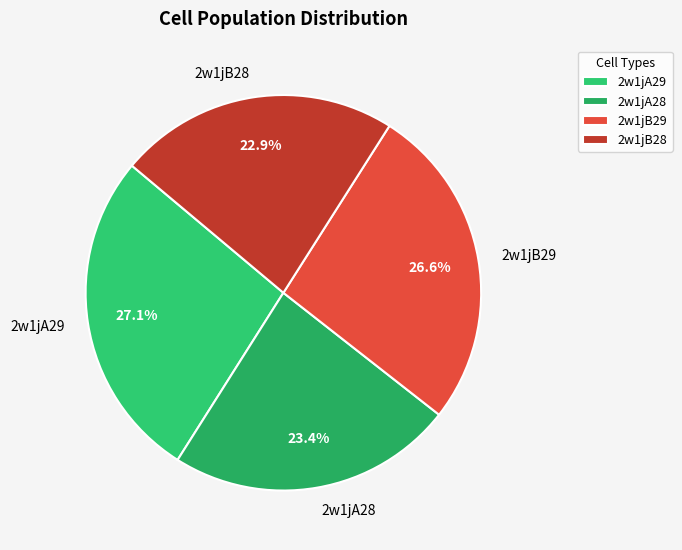

Combined, do 2w1jA29 and 2w1jB29 account for over 50%?

Yes